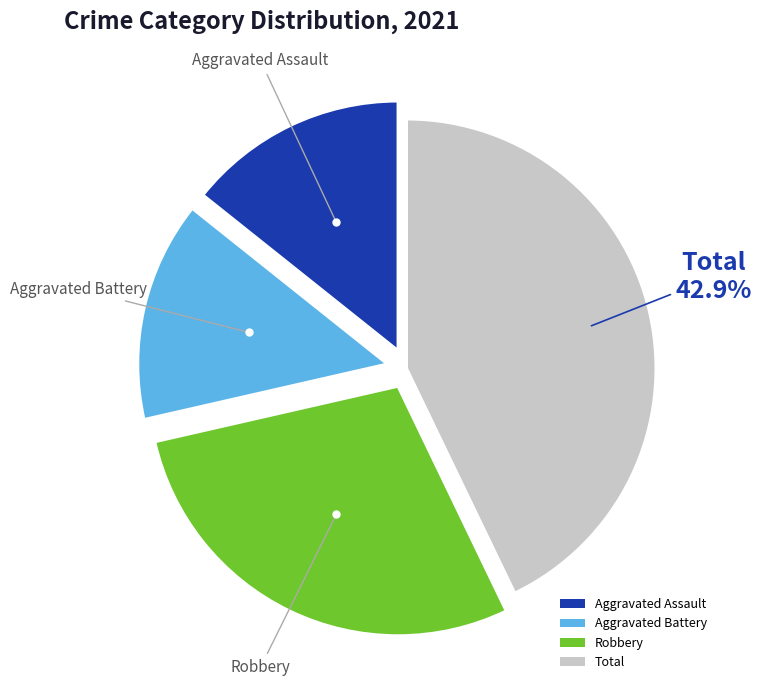

Count the number of slices in the pie.

4